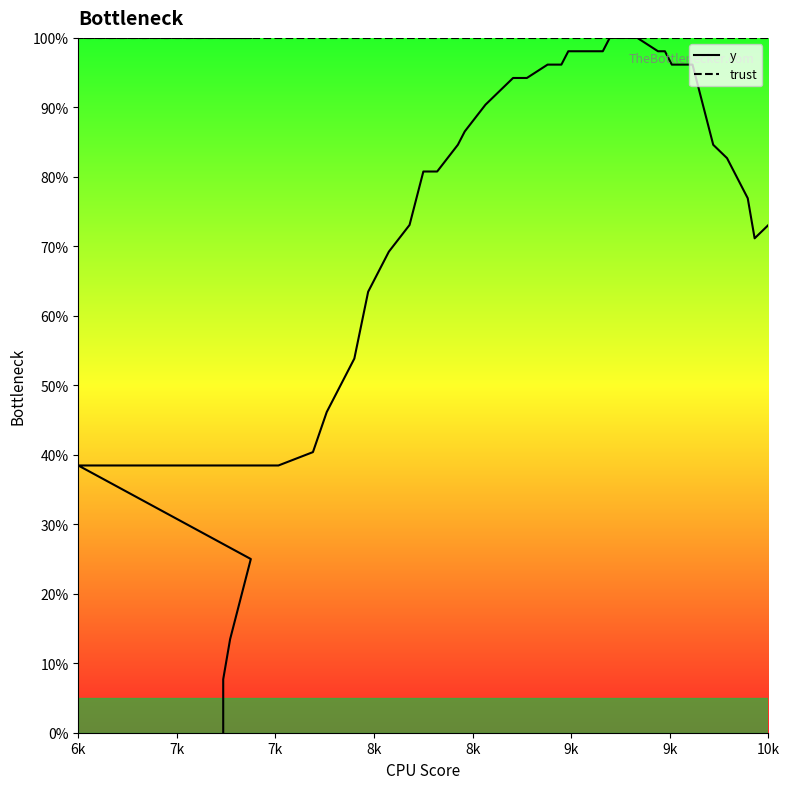

How many lines are shown in the chart?

2